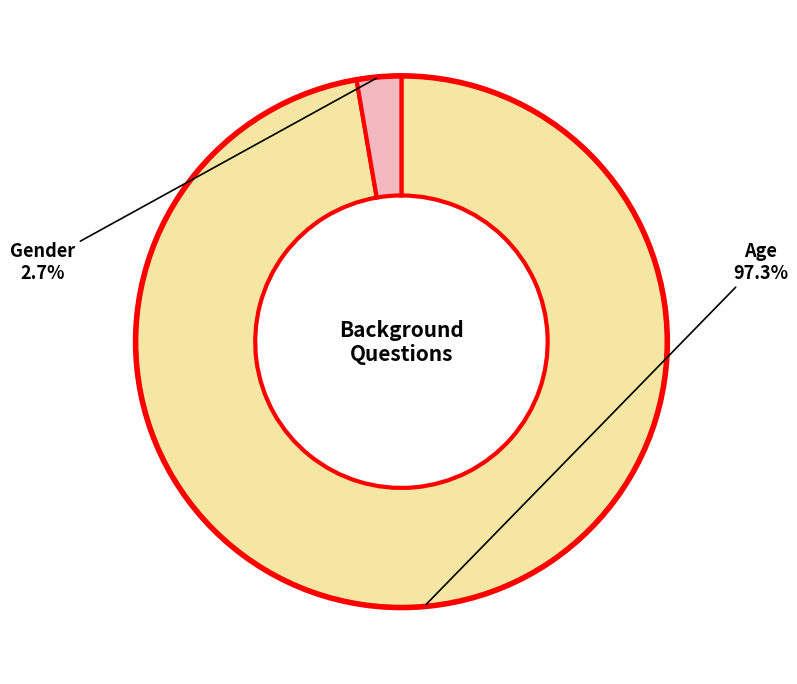

Is there a majority slice in this chart?

Yes